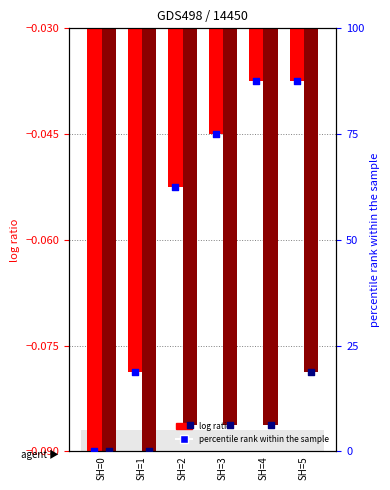

What is the total value across all series at SH=4?

93.6